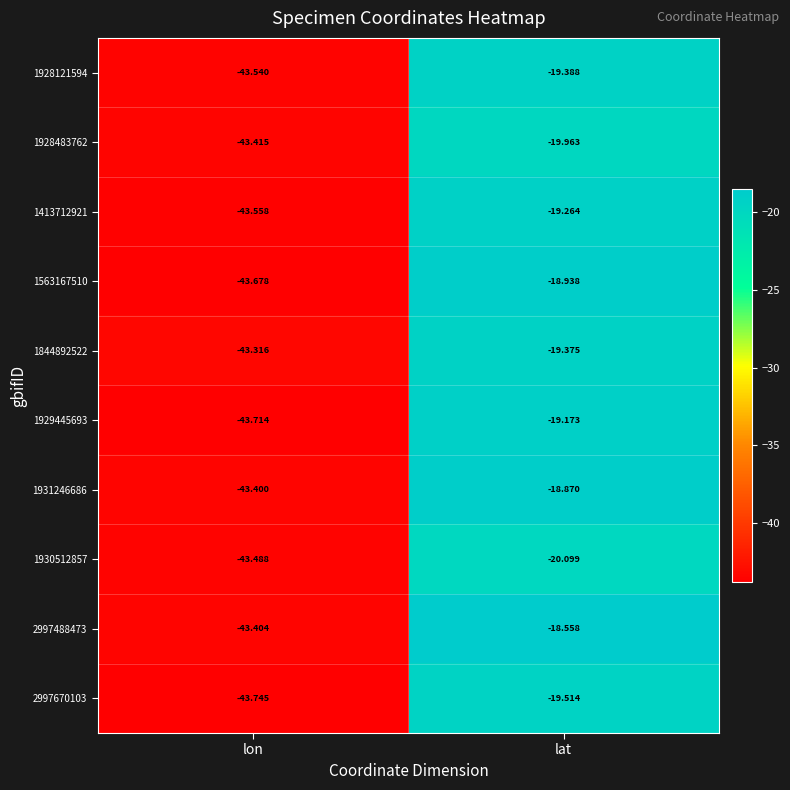

Rank the categories by 1844892522 value from lowest to highest.

lon, lat